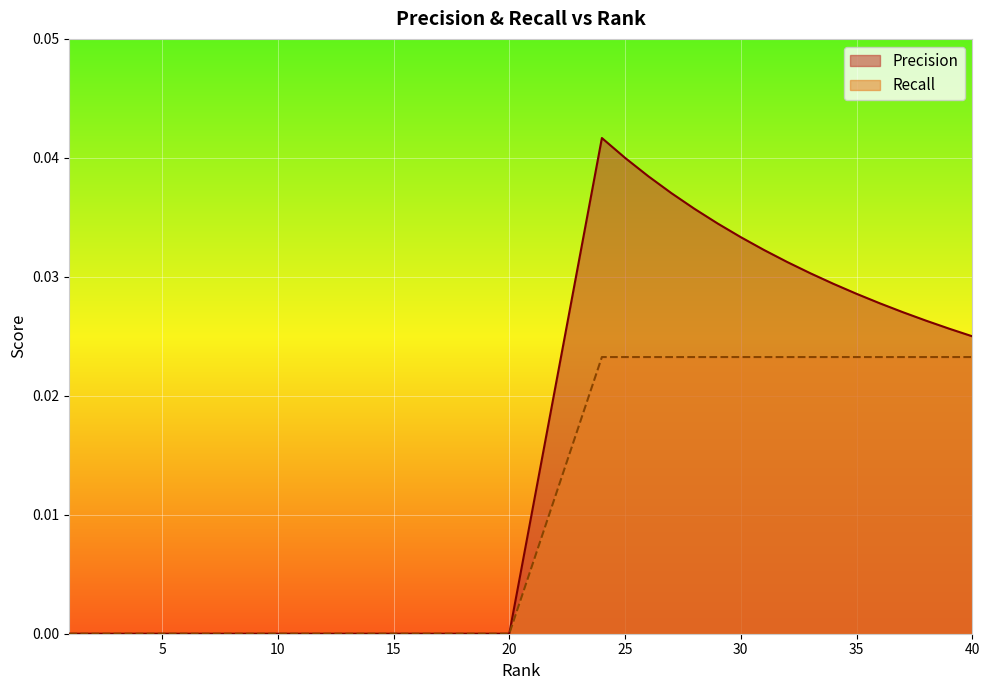

True or false: Recall and Precision cross at least once.

False